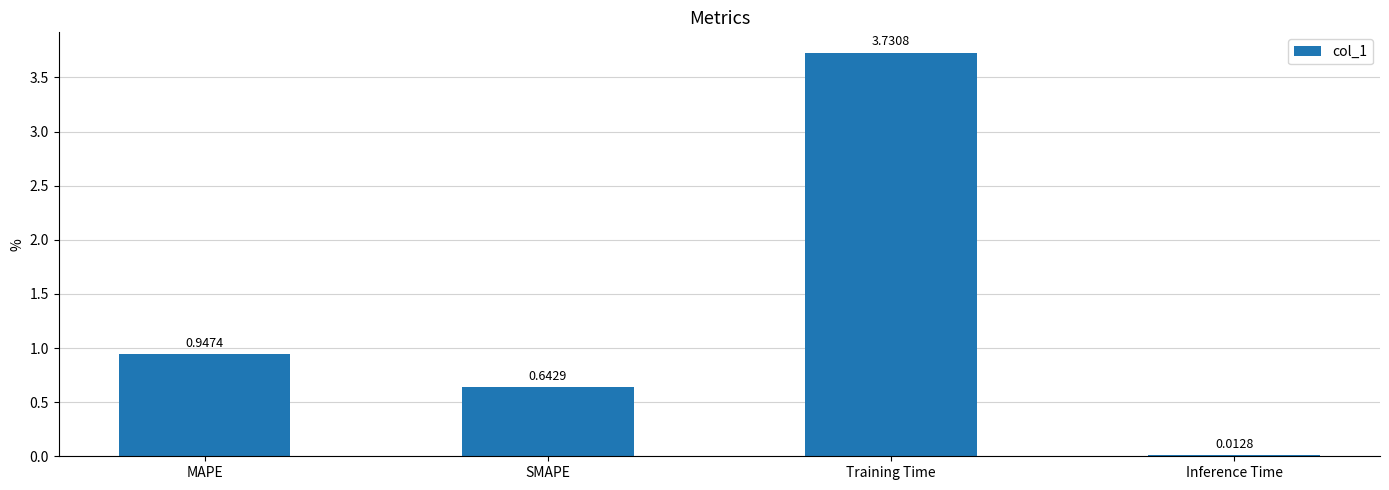

Rank the categories by value from highest to lowest.

Training Time, MAPE, SMAPE, Inference Time